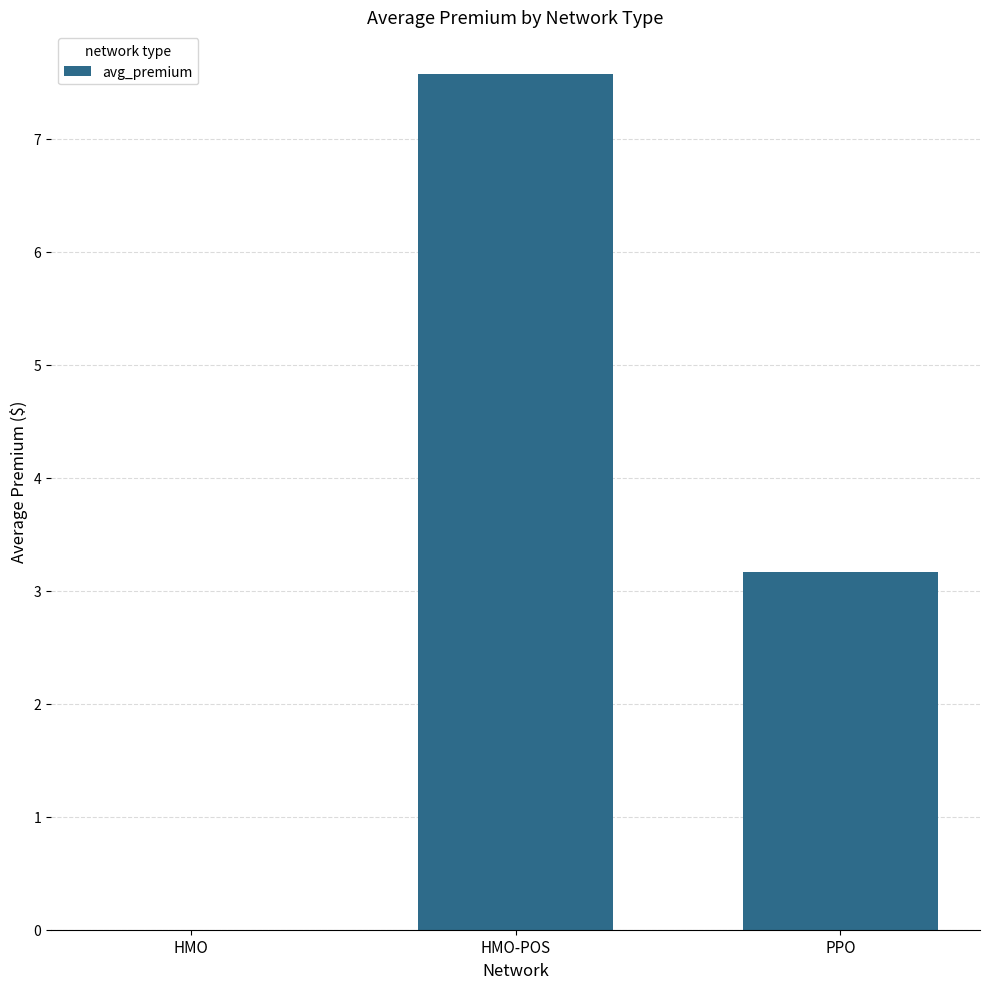

Which label corresponds to the largest value in the chart?

HMO-POS